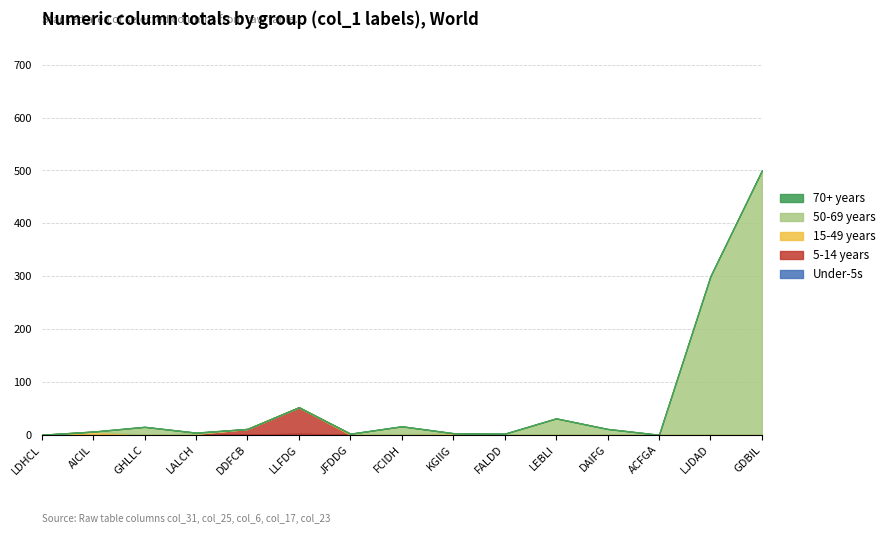

The col_17 (50-69 years) series shows 698 at GDBIL. True or false?

False